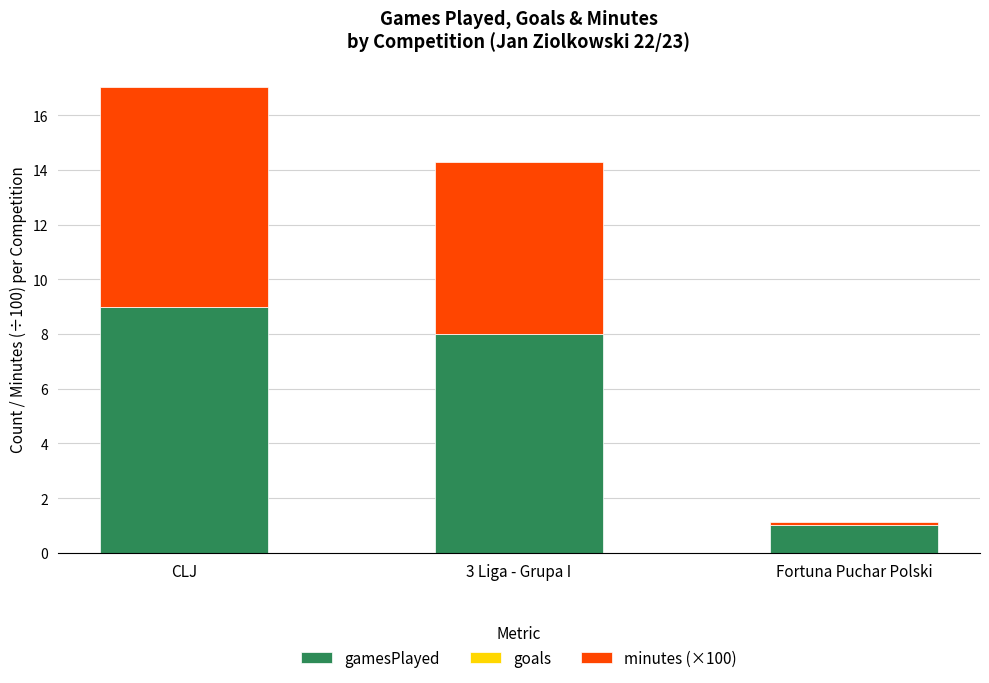

Reading right to left, list the values for the gamesPlayed series.

1.0	8.0	9.0